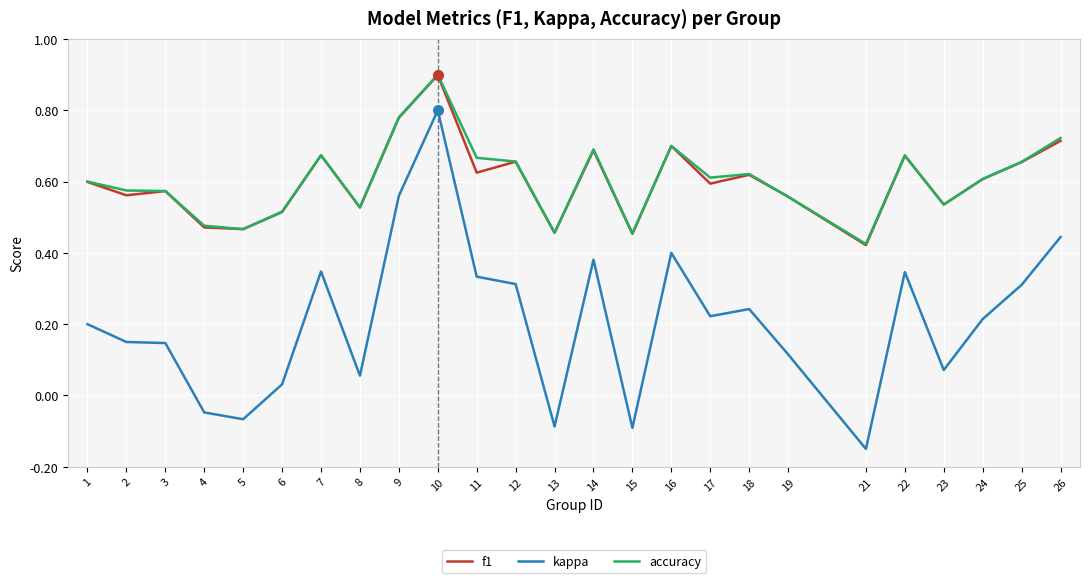

Which series changed the most between 11 and 23?

kappa